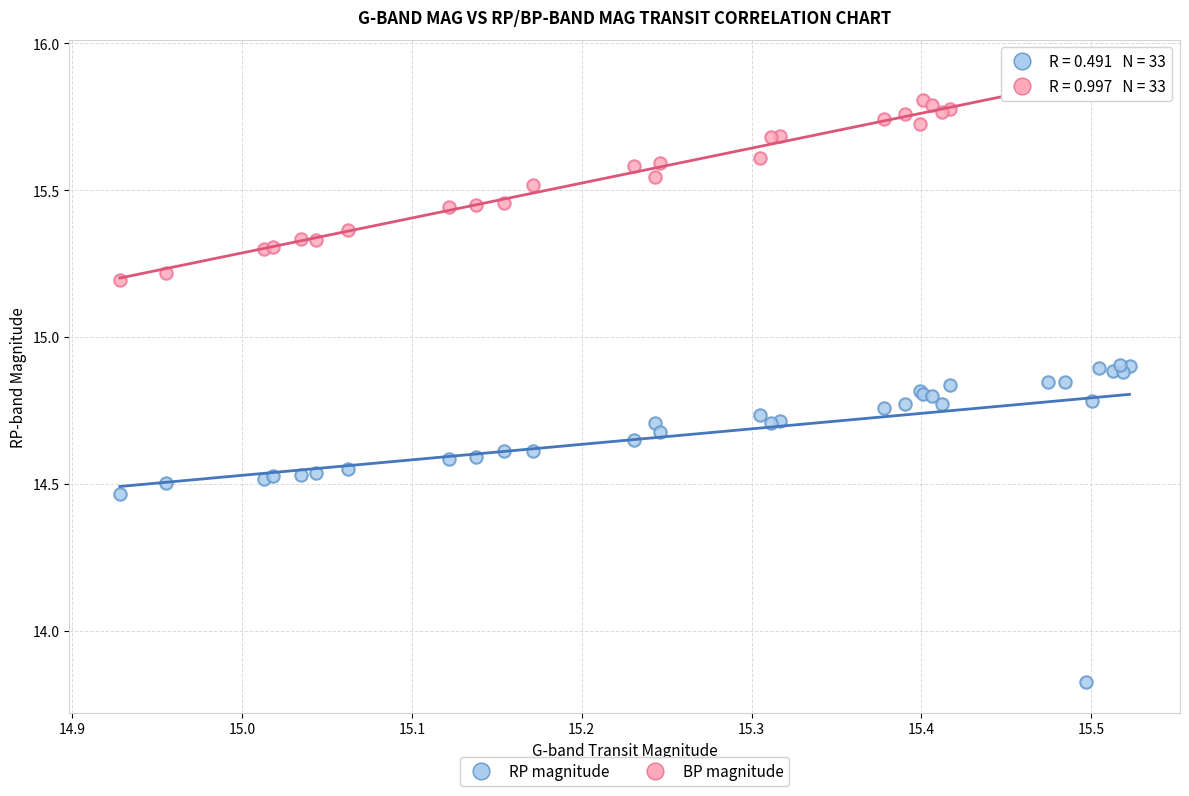

What are all the series names shown in the legend?

RP magnitude, BP magnitude